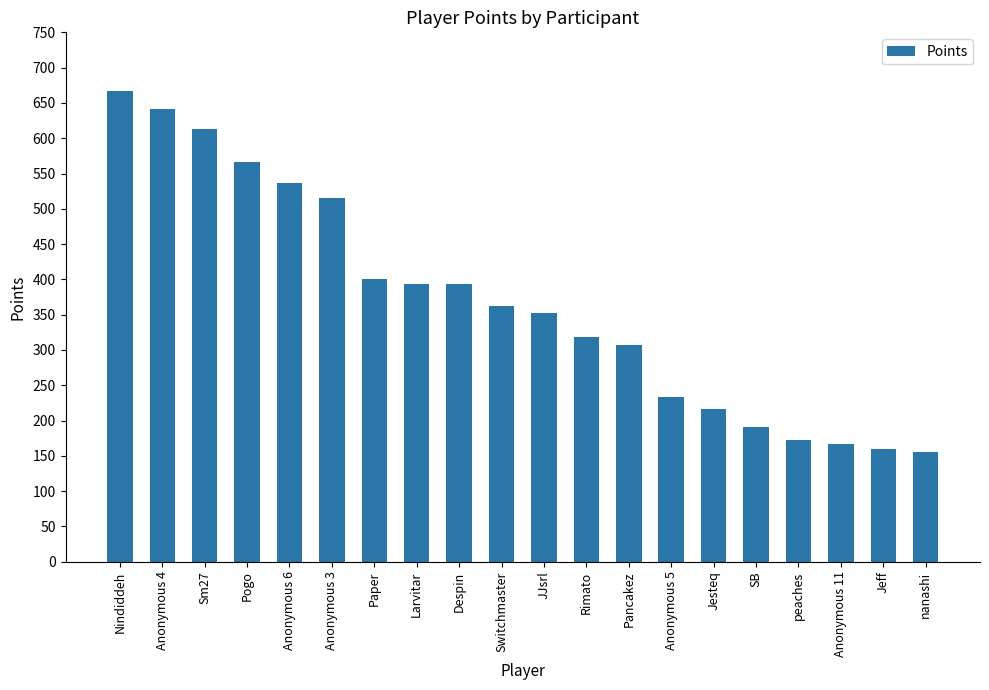

What value does the data have at JJsrl, to the nearest 100?

400